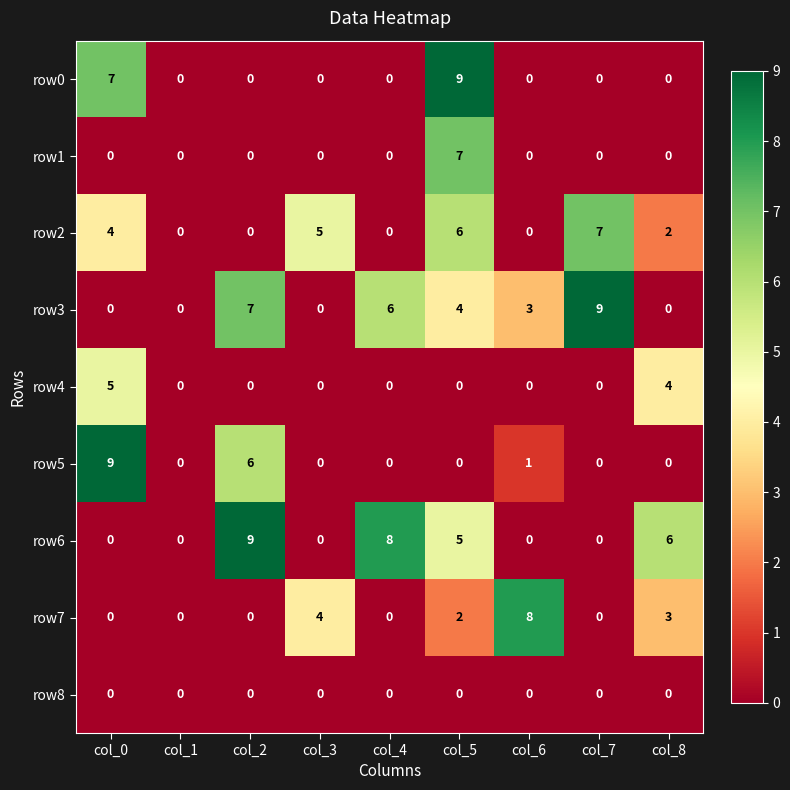

What is the total value across all series at col_4?

14